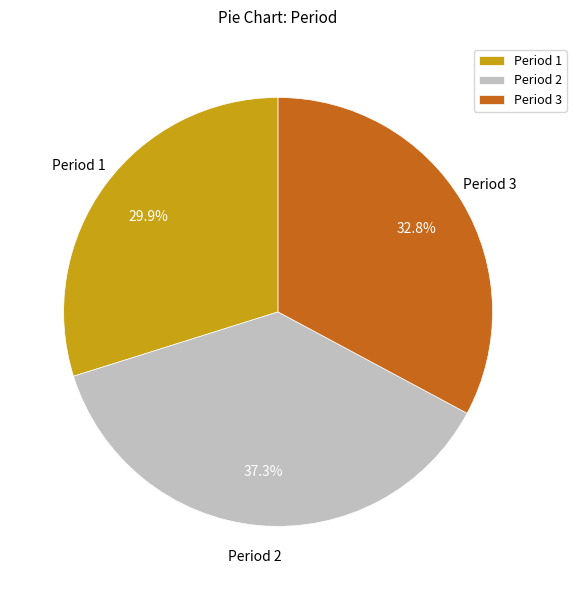

Which category has the biggest portion of the pie?

Period 2